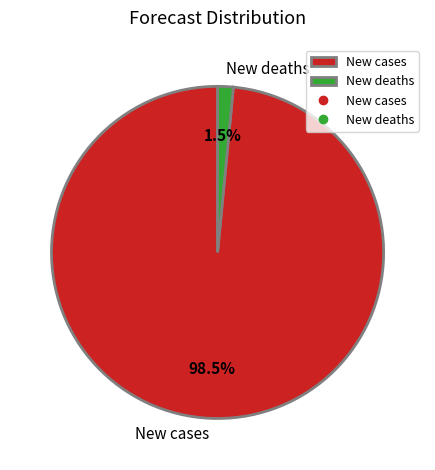

To the nearest percent, what is the difference between the largest and smallest slice percentages?

97%